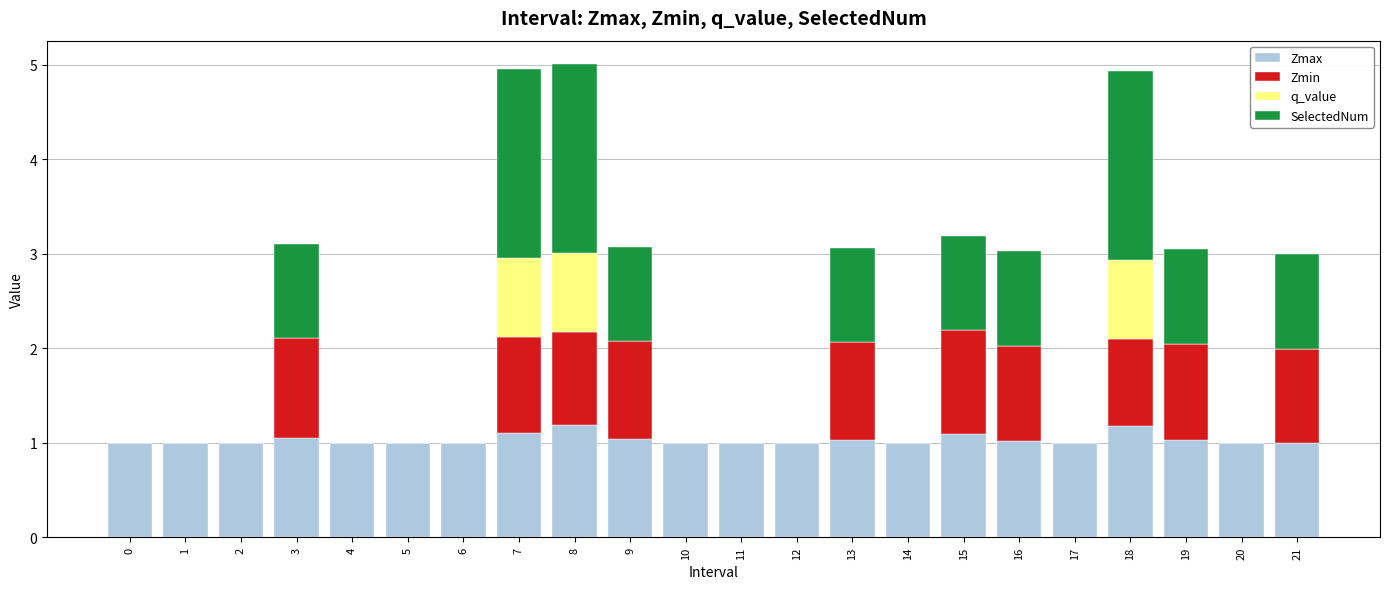

What is the total value across all series at 18?

4.9